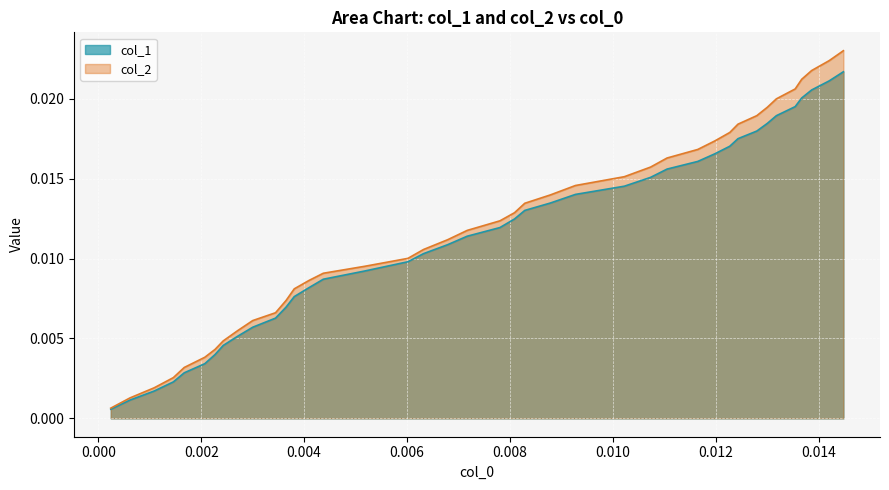

Which category has the lowest value in the col_2 series?

0.00024151